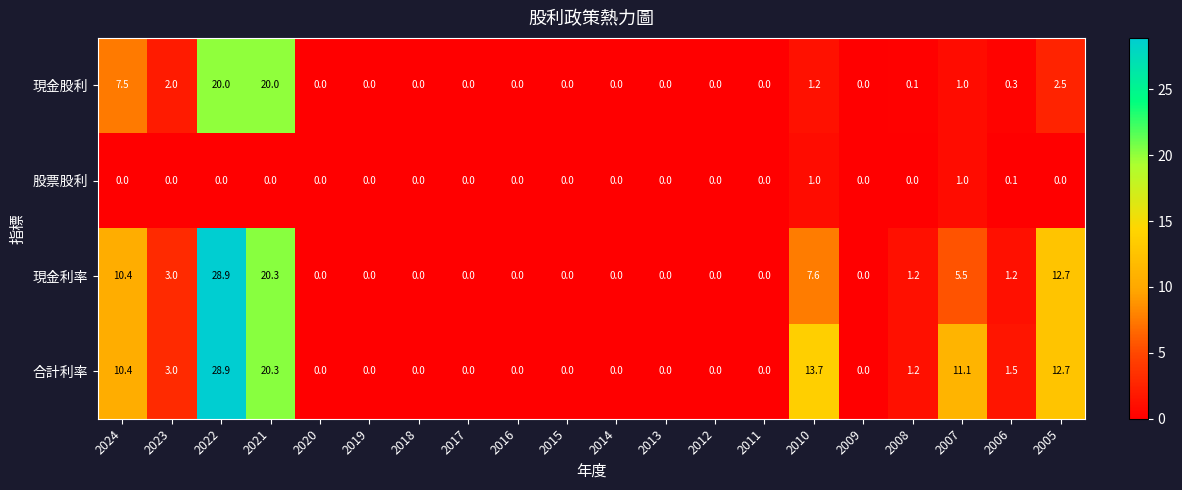

What is the sum of the 現金股利 values at 2023 and 2008?

2.1